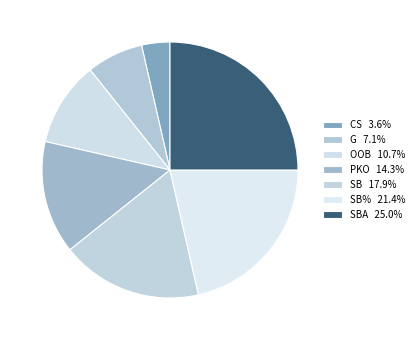

What is the smallest slice in the pie chart?

CS